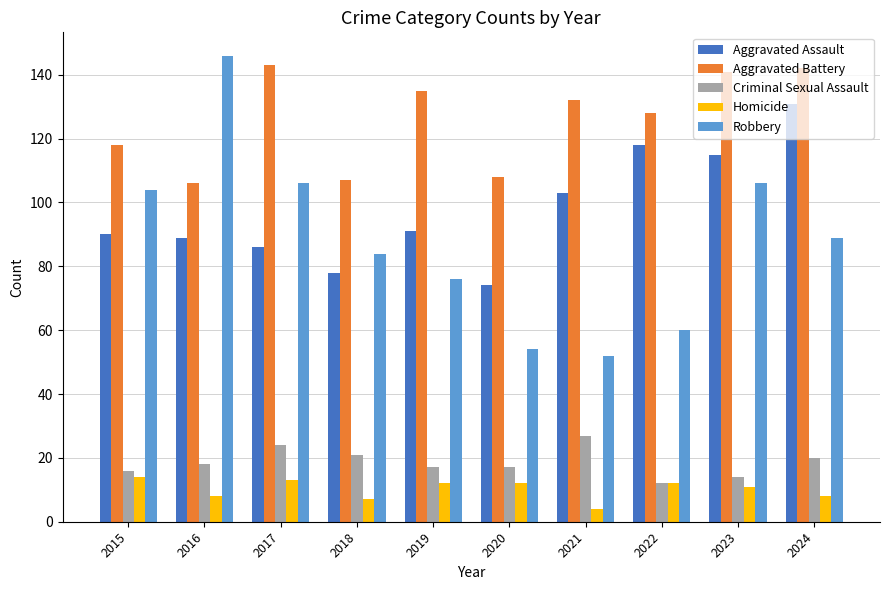

What is the difference between the maximum and minimum values in the Robbery series?

94